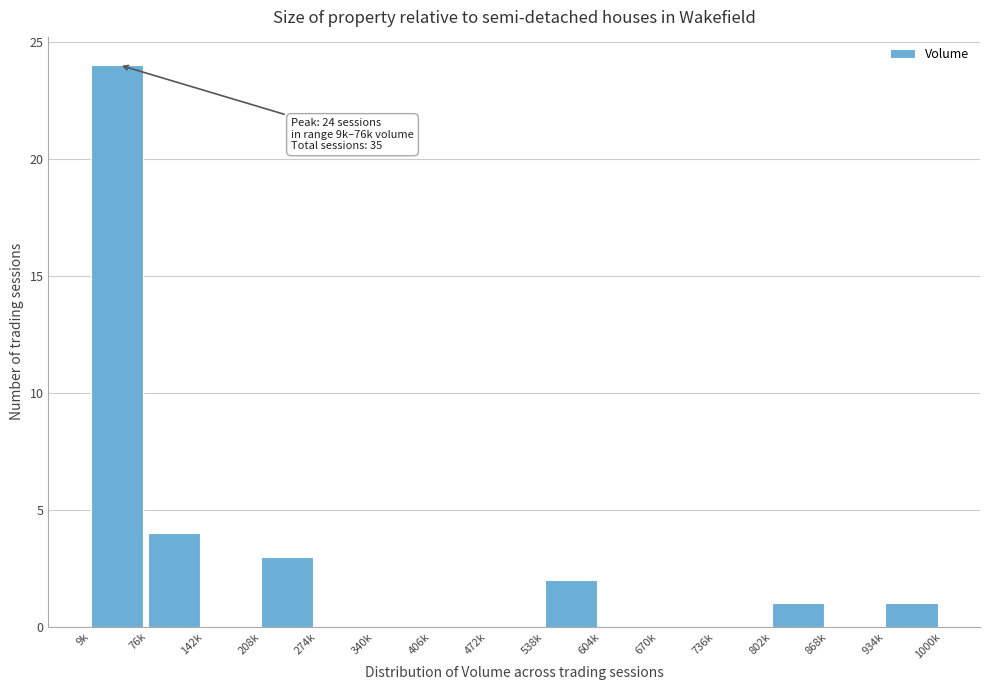

Reading left to right, what are all the values shown in this chart?

9k=24	76k=4	142k=0	208k=3	274k=0	340k=0	406k=0	472k=0	538k=2	604k=0	670k=0	736k=0	802k=1	868k=0	934k=1